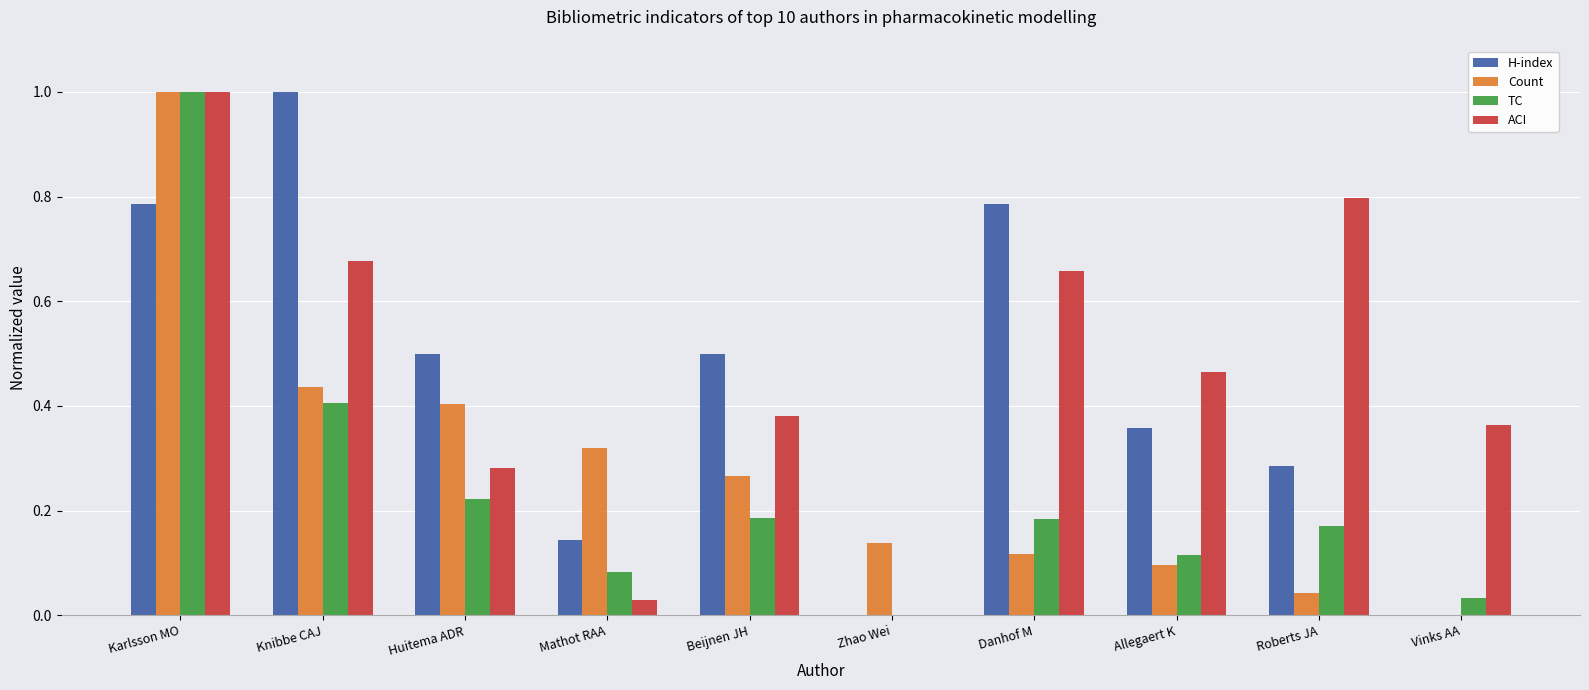

What is the maximum value shown in the chart?

1.0